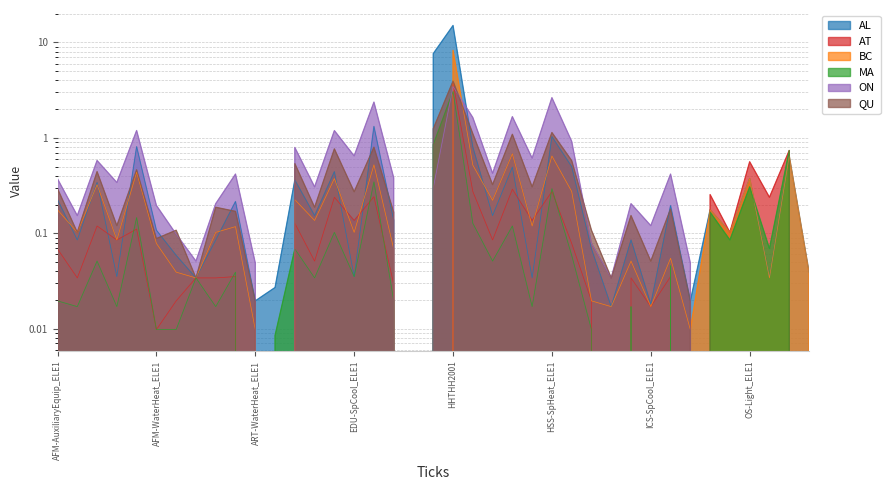

How many positive values does the ON series have?

31